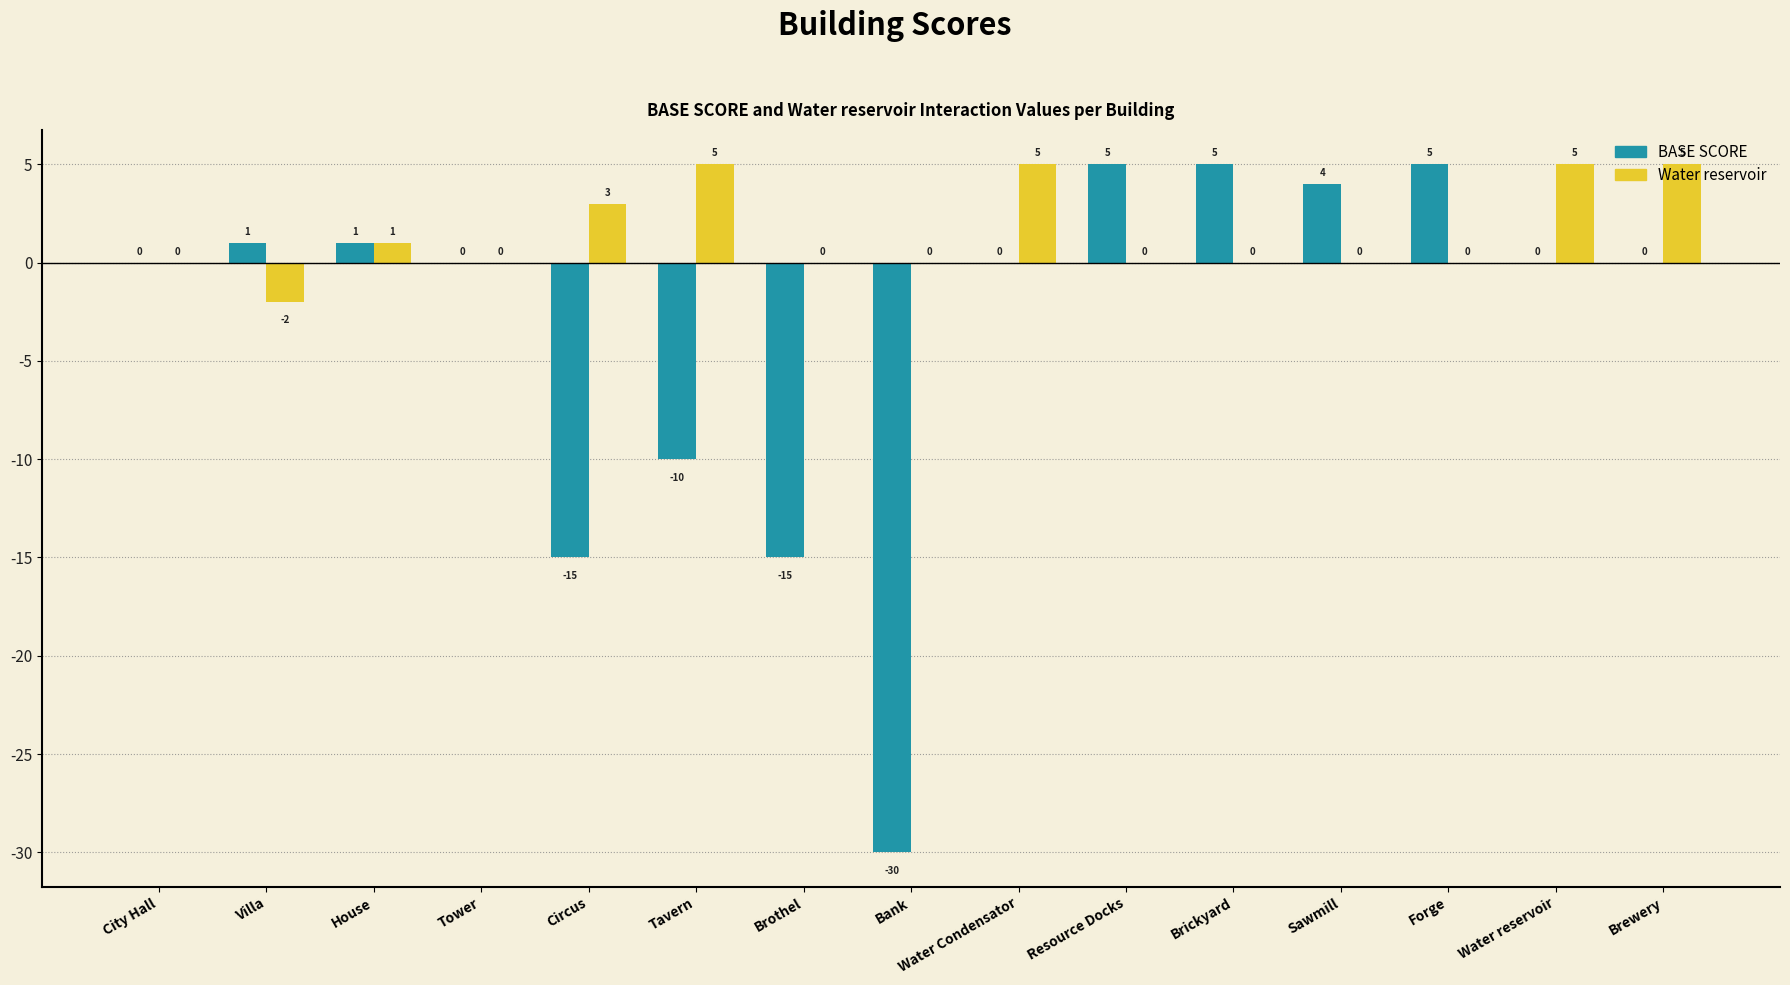

Reading left to right, list all the values displayed in this chart.

BASE SCORE: 0	1	1	0	-15	-10	-15	-30	0	5	5	4	5	0	0
Water reservoir: 0	-2	1	0	3	5	0	0	5	0	0	0	0	5	5